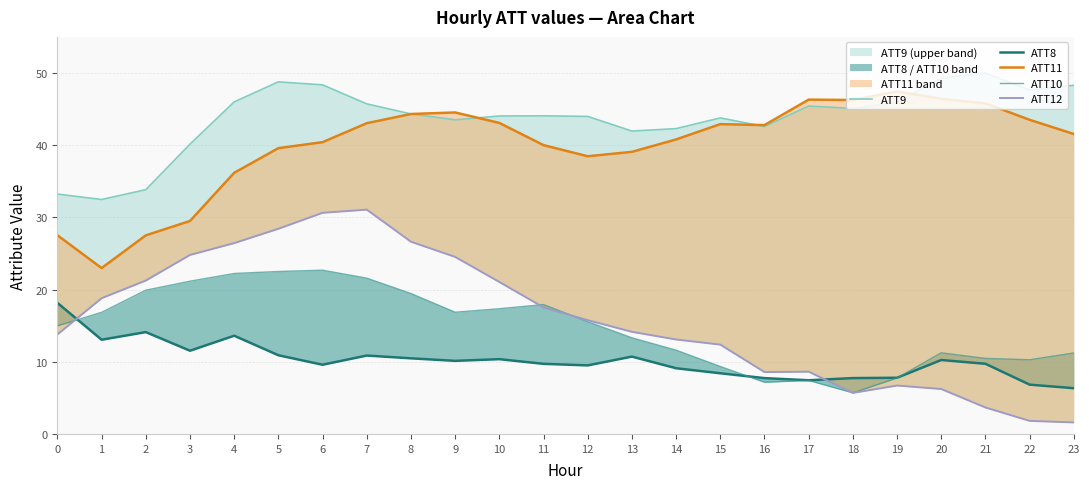

What is the difference between the ATT11 values at 7 and 3?

13.5